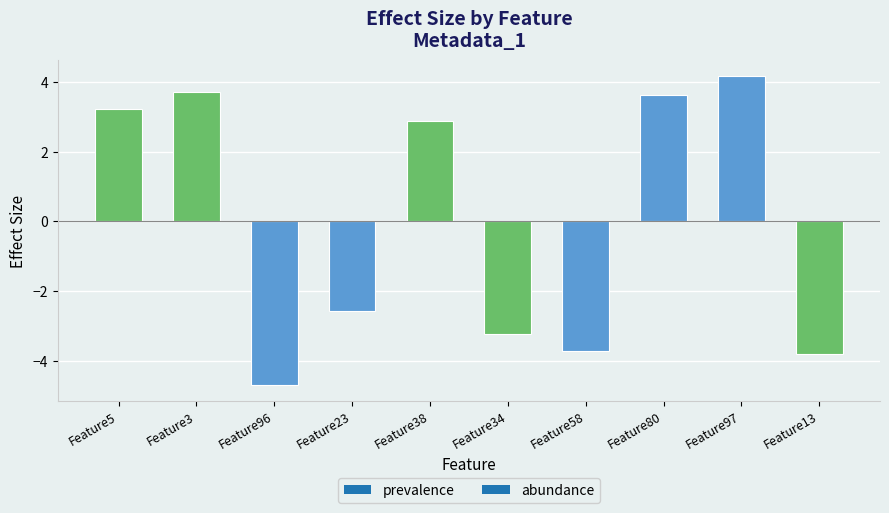

How many values are above zero?

5